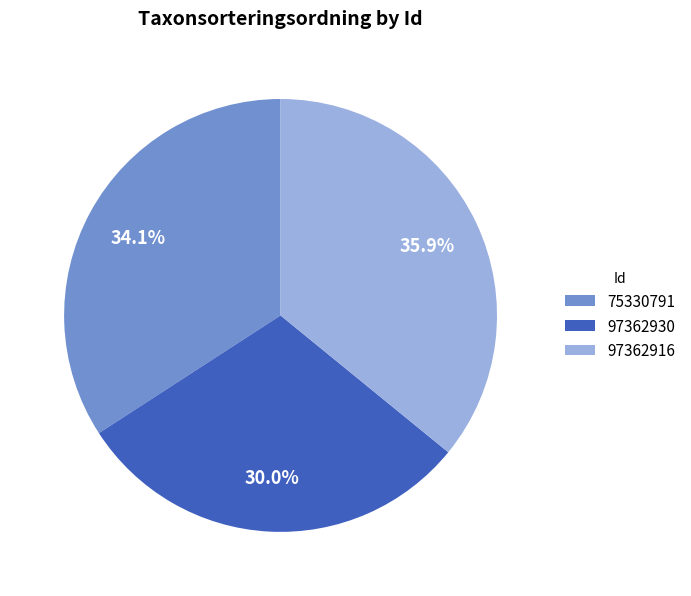

How much of the chart is everything except 97362930?

70.0%